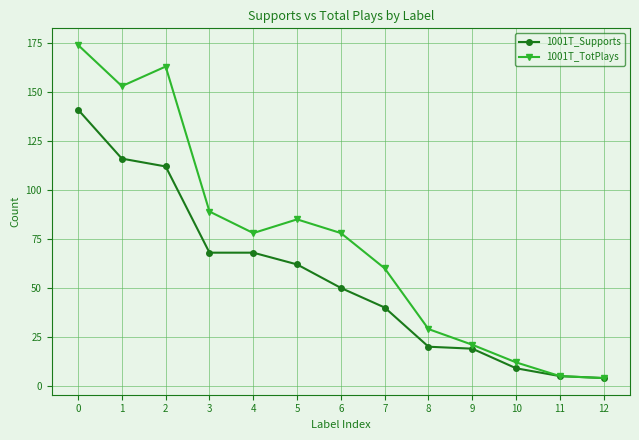

True or false: 1001T_TotPlays has more than 1 points higher than both neighbors.

True